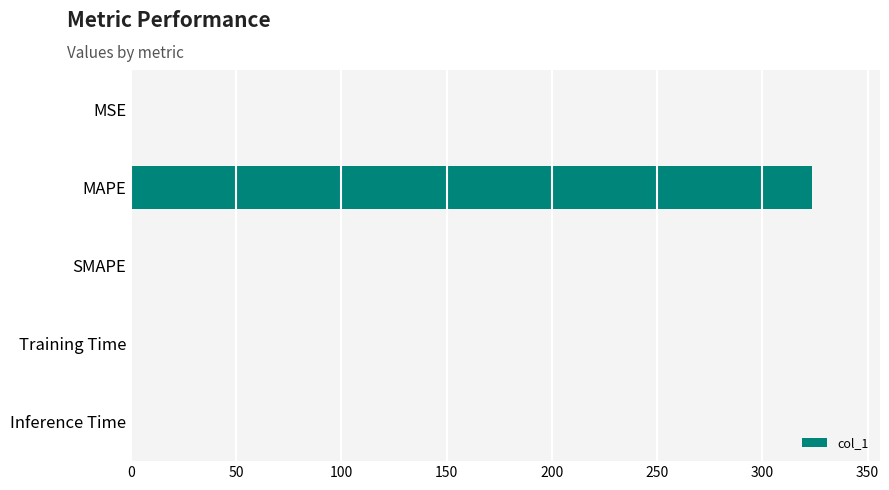

Read the value at MAPE.

323.4